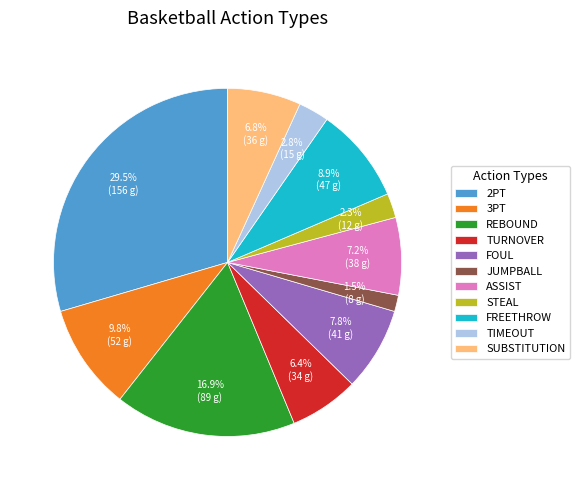

Which has a higher value, REBOUND or 2PT?

2PT